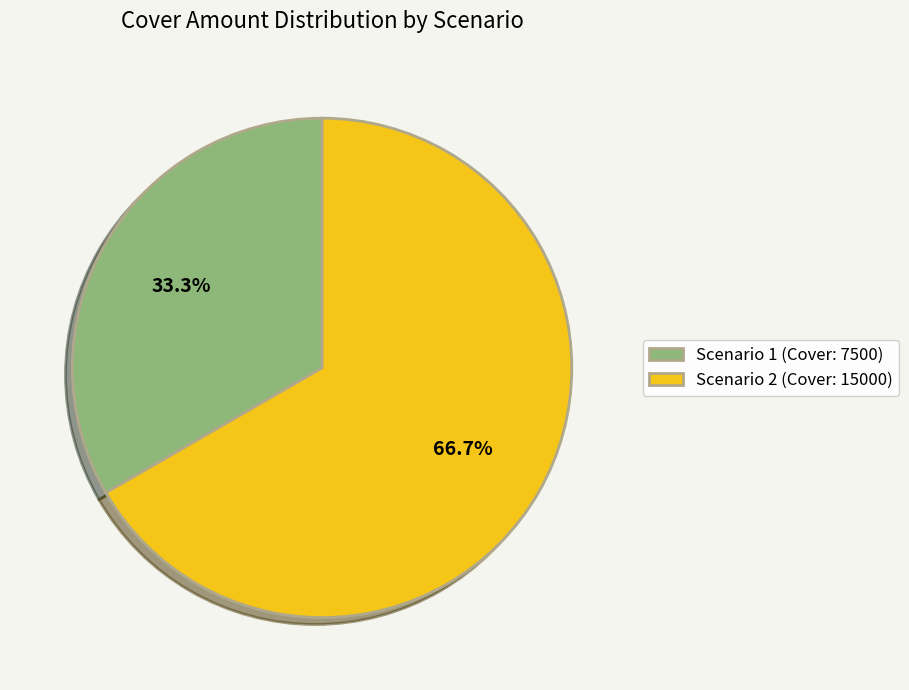

What percentage is the Scenario 2 (Cover: 15000) slice, to the nearest percent?

67%